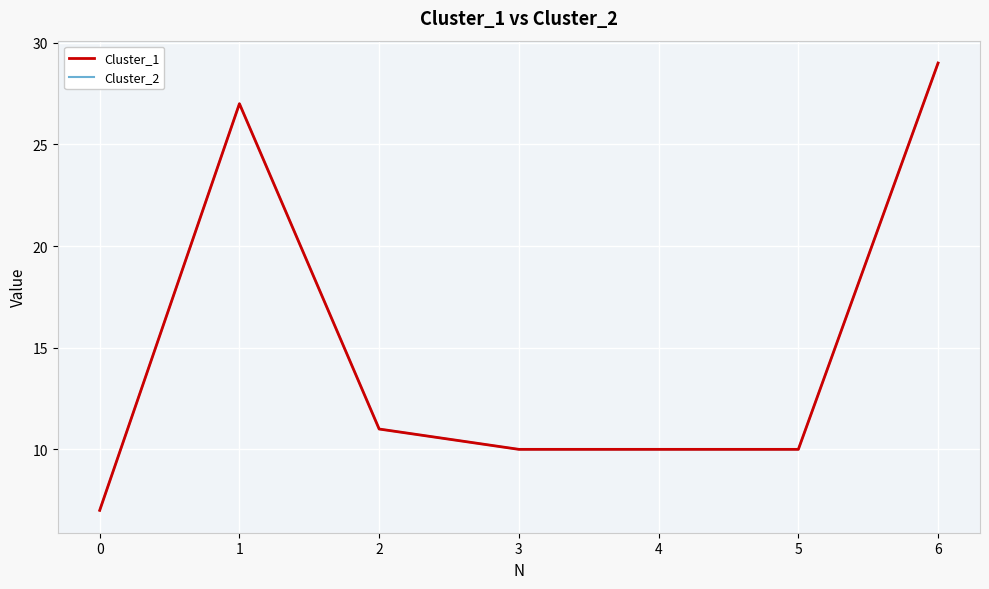

Does the chart display data point markers on the line(s)?

No